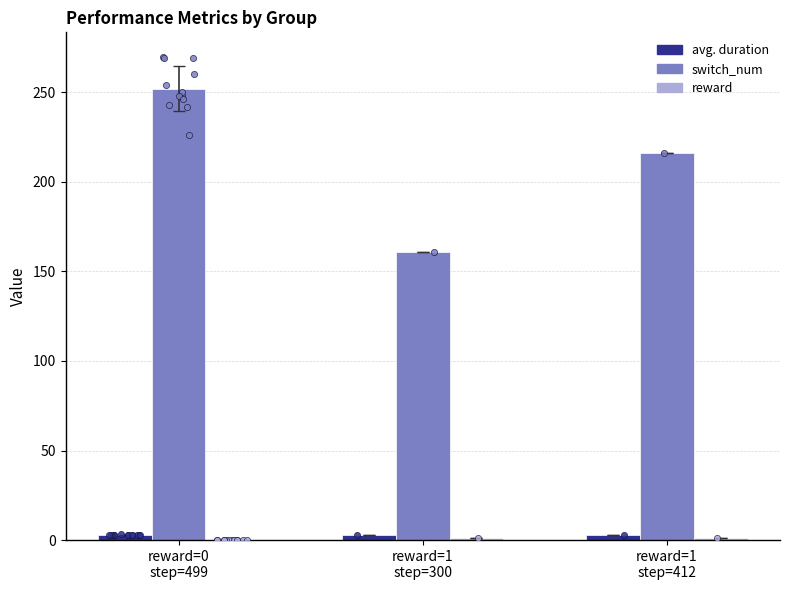

At which category is the sum across all series the highest?

reward=0
step=499